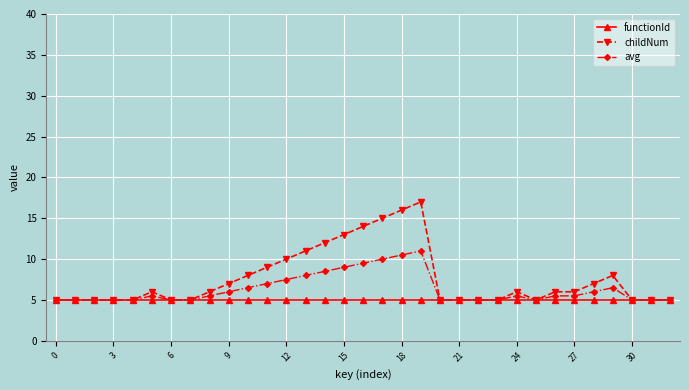

What is the highest value of the avg series?

11.0